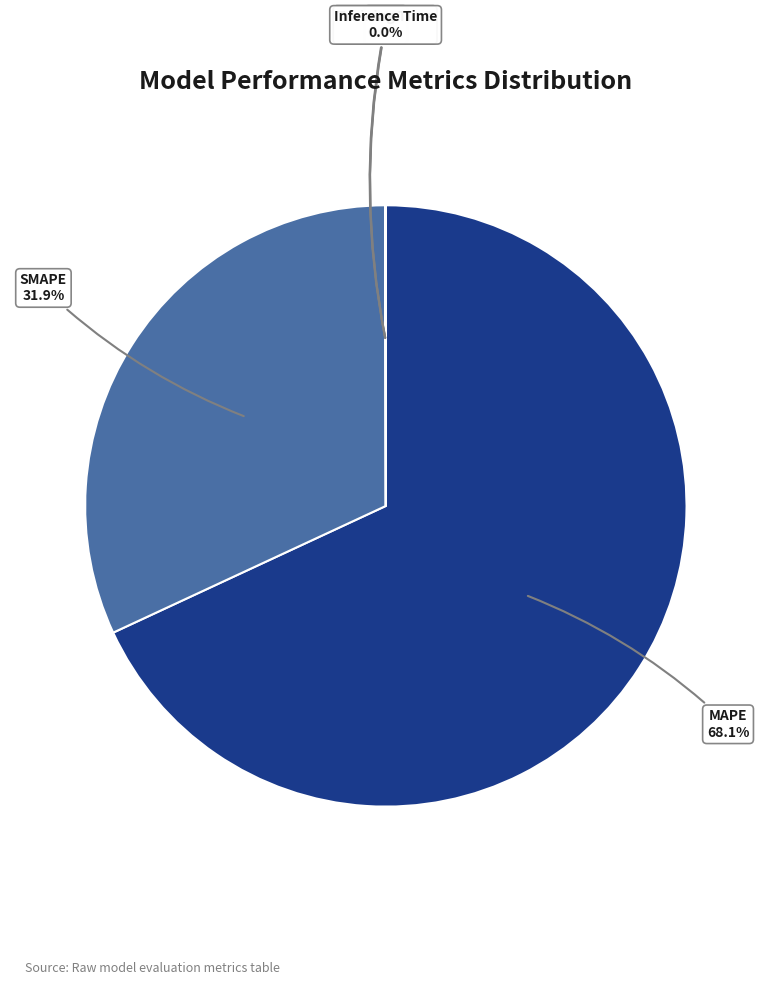

Which slice represents more than half of the pie?

MAPE